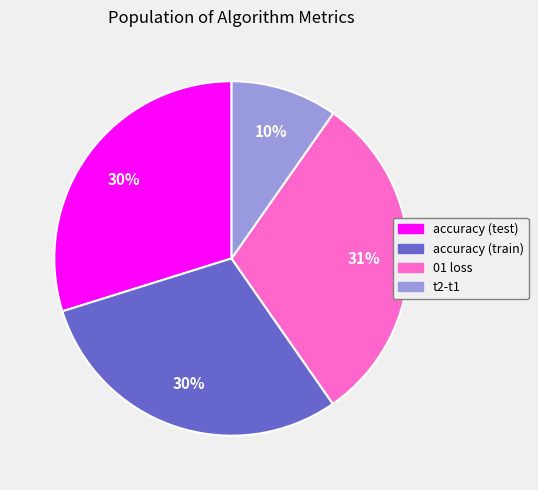

Does any single category account for the majority?

No